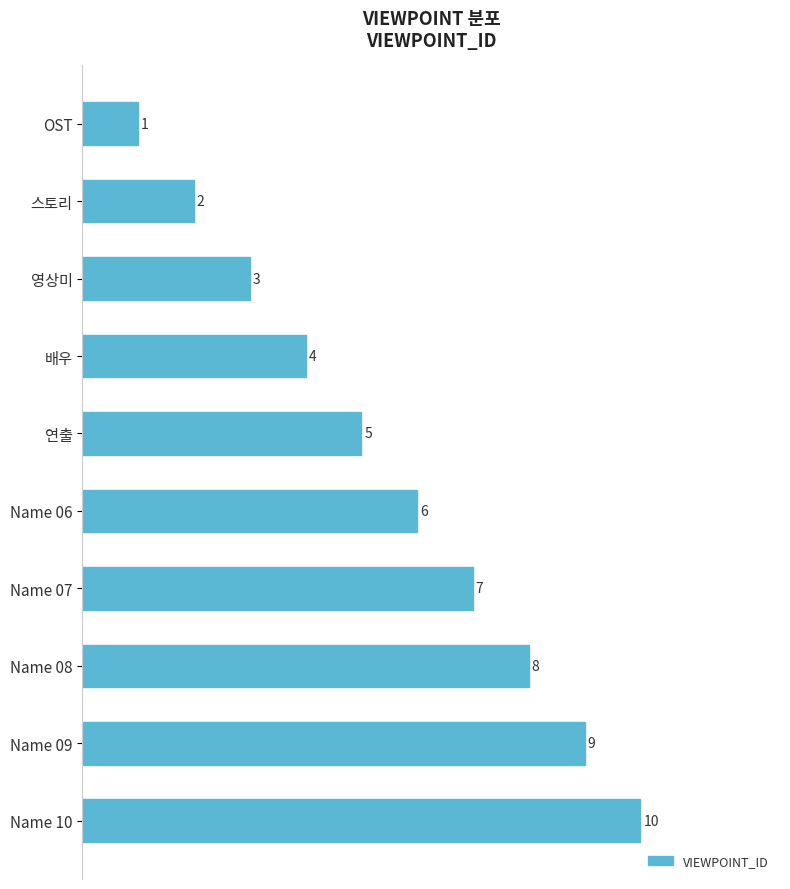

What is the smallest value displayed?

1